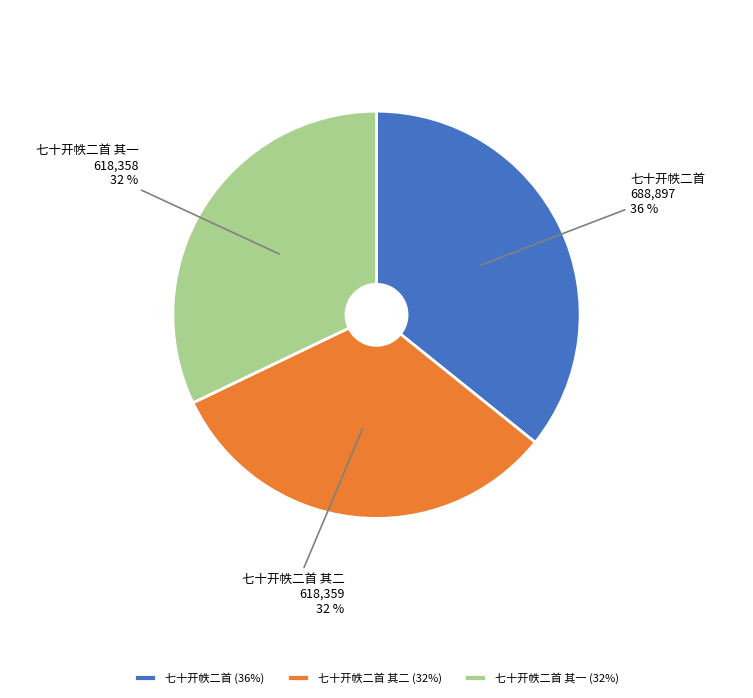

To the nearest percent, what is the combined percentage of 七十开帙二首 and 七十开帙二首 其一?

68%